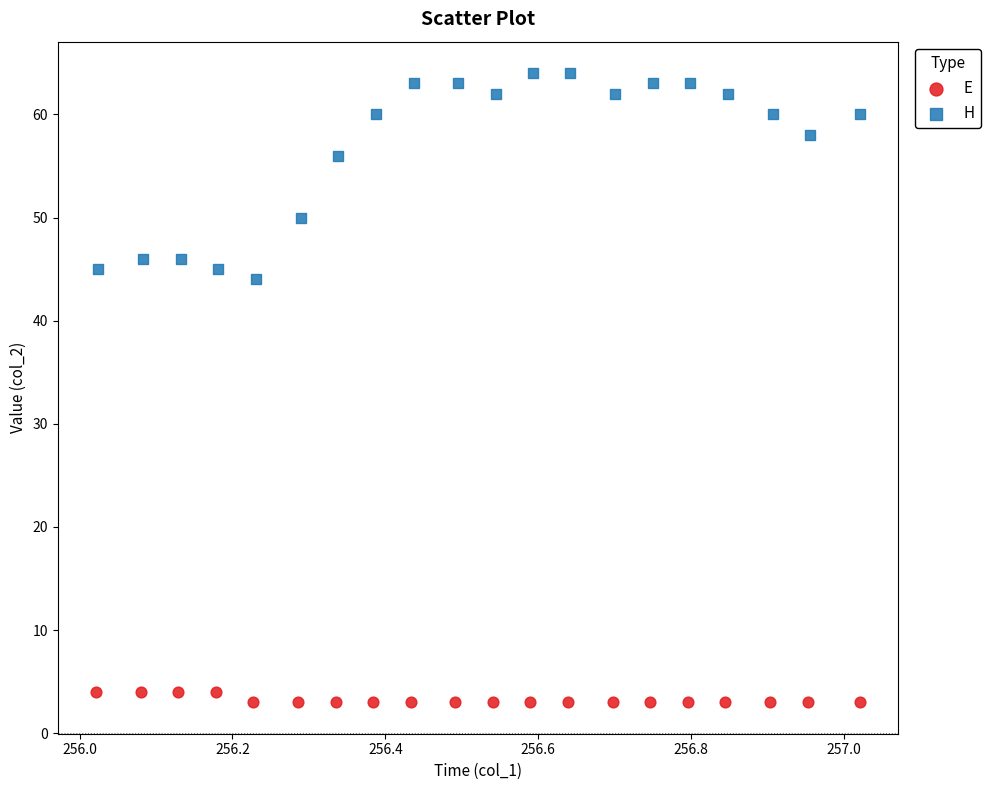

Which series reaches the maximum Y coordinate?

H